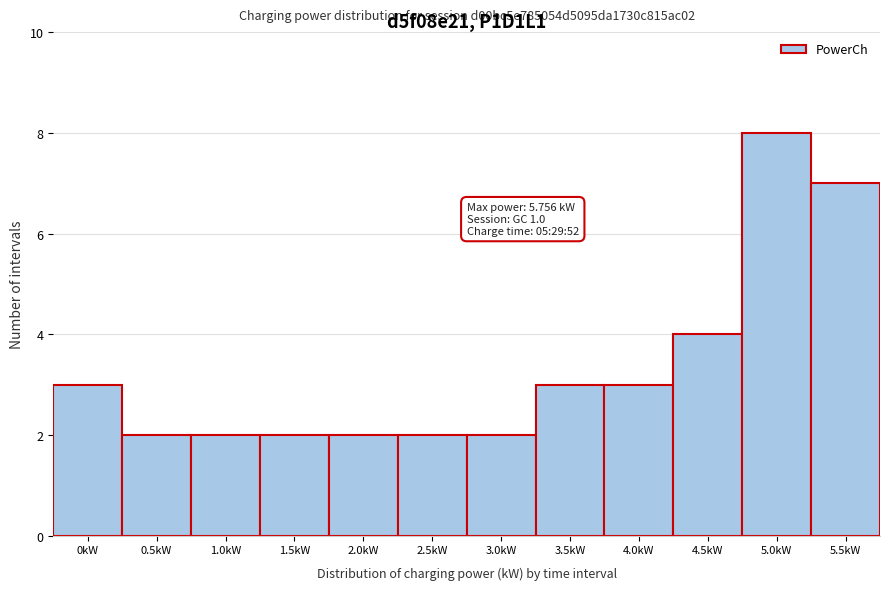

Reading right to left, what are all the values shown in this chart?

5.5kW=7	5.0kW=8	4.5kW=4	4.0kW=3	3.5kW=3	3.0kW=2	2.5kW=2	2.0kW=2	1.5kW=2	1.0kW=2	0.5kW=2	0kW=3